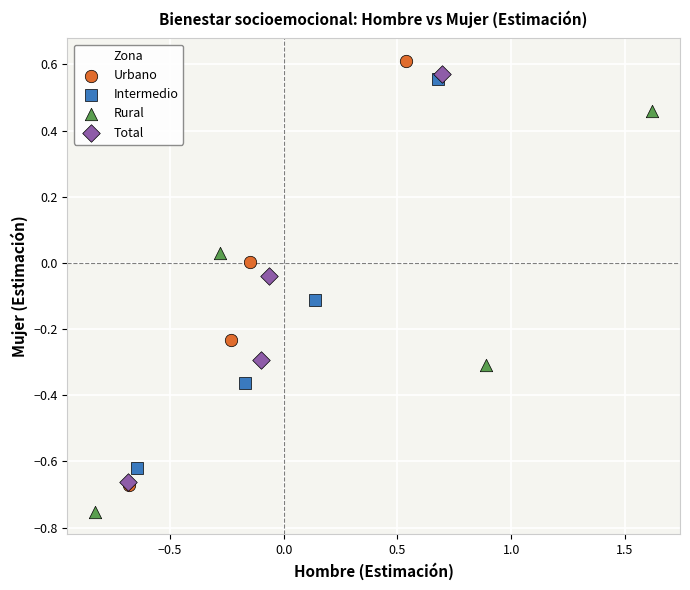

Which series reaches the minimum Y coordinate?

Rural